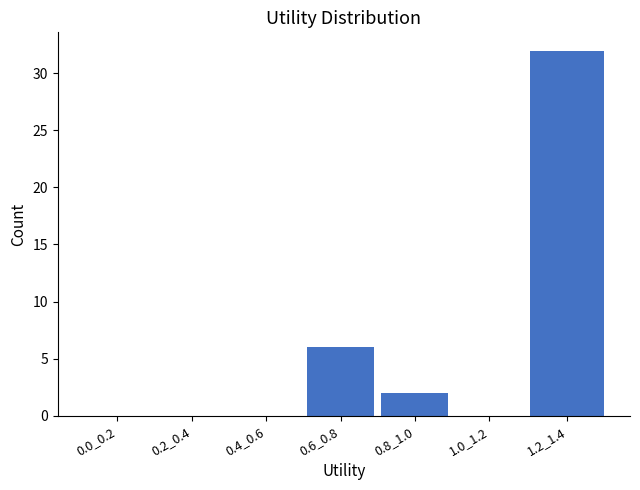

Reading left to right, list all the values displayed in this chart.

0.0_0.2=0	0.2_0.4=0	0.4_0.6=0	0.6_0.8=6	0.8_1.0=2	1.0_1.2=0	1.2_1.4=32